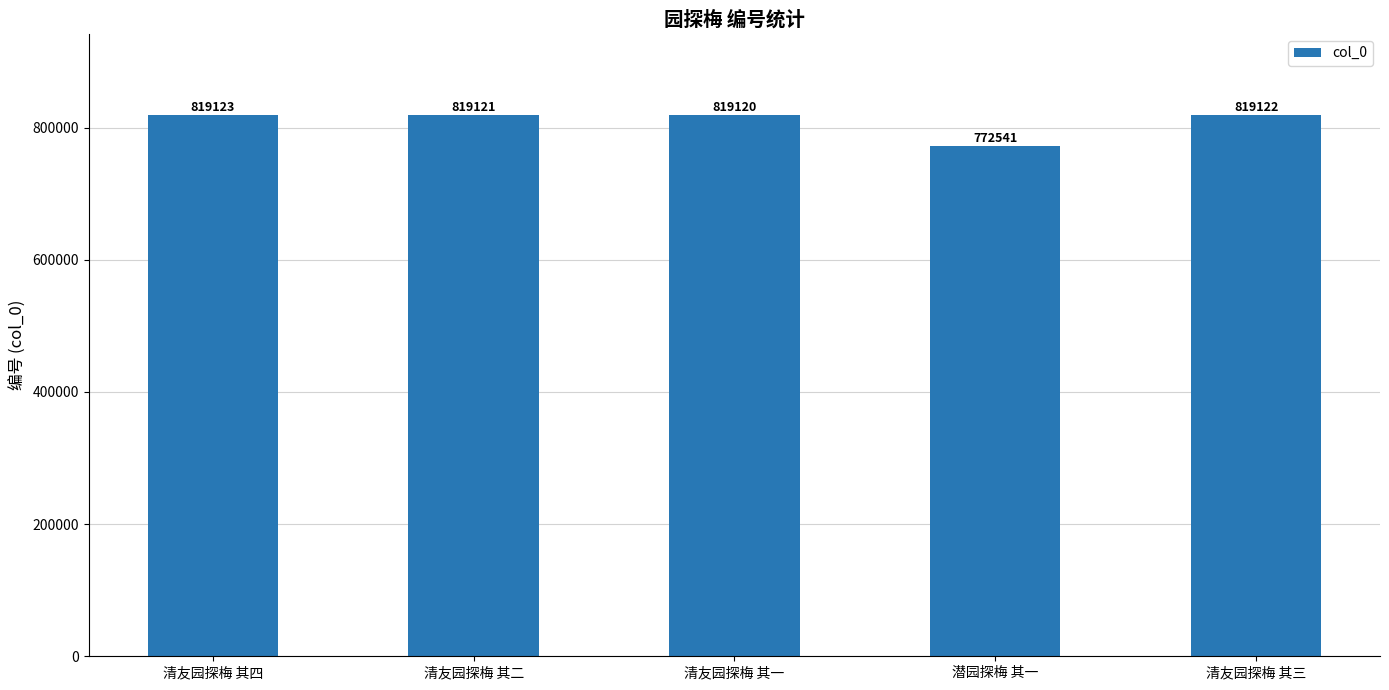

Read the value at 清友园探梅 其一, to the nearest 100.

819100